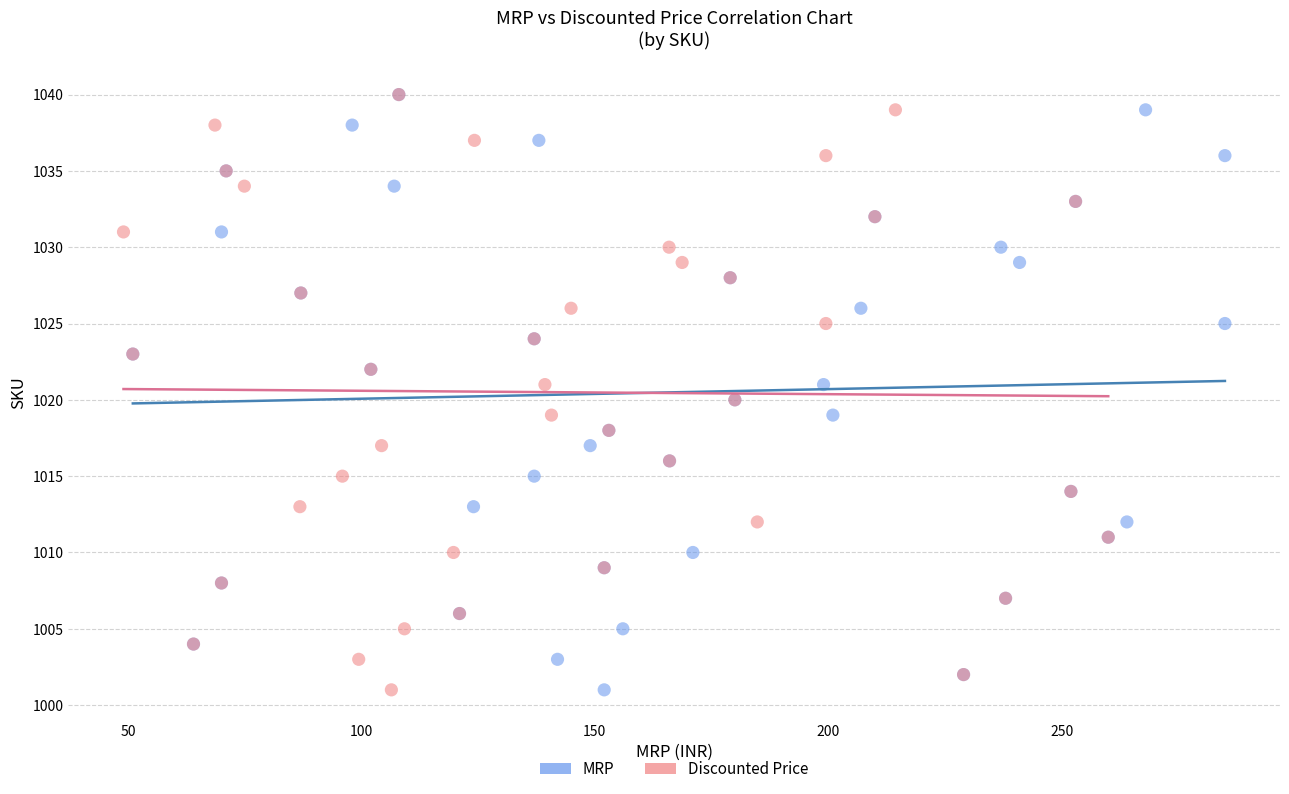

What are all the series names shown in the legend?

MRP, Discounted Price